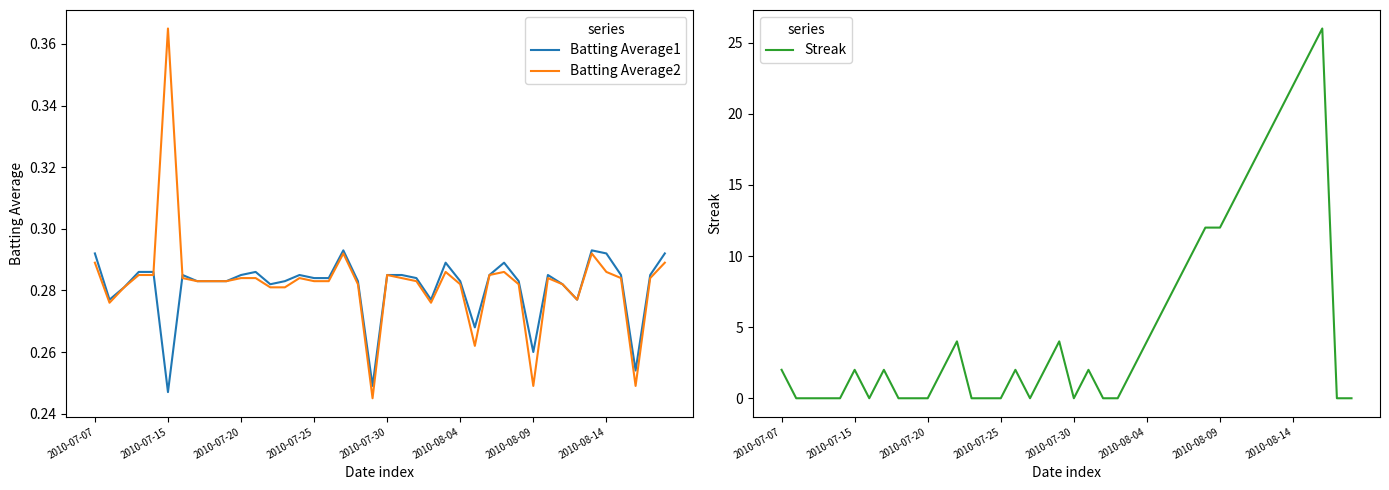

How many series are shown in this chart?

3